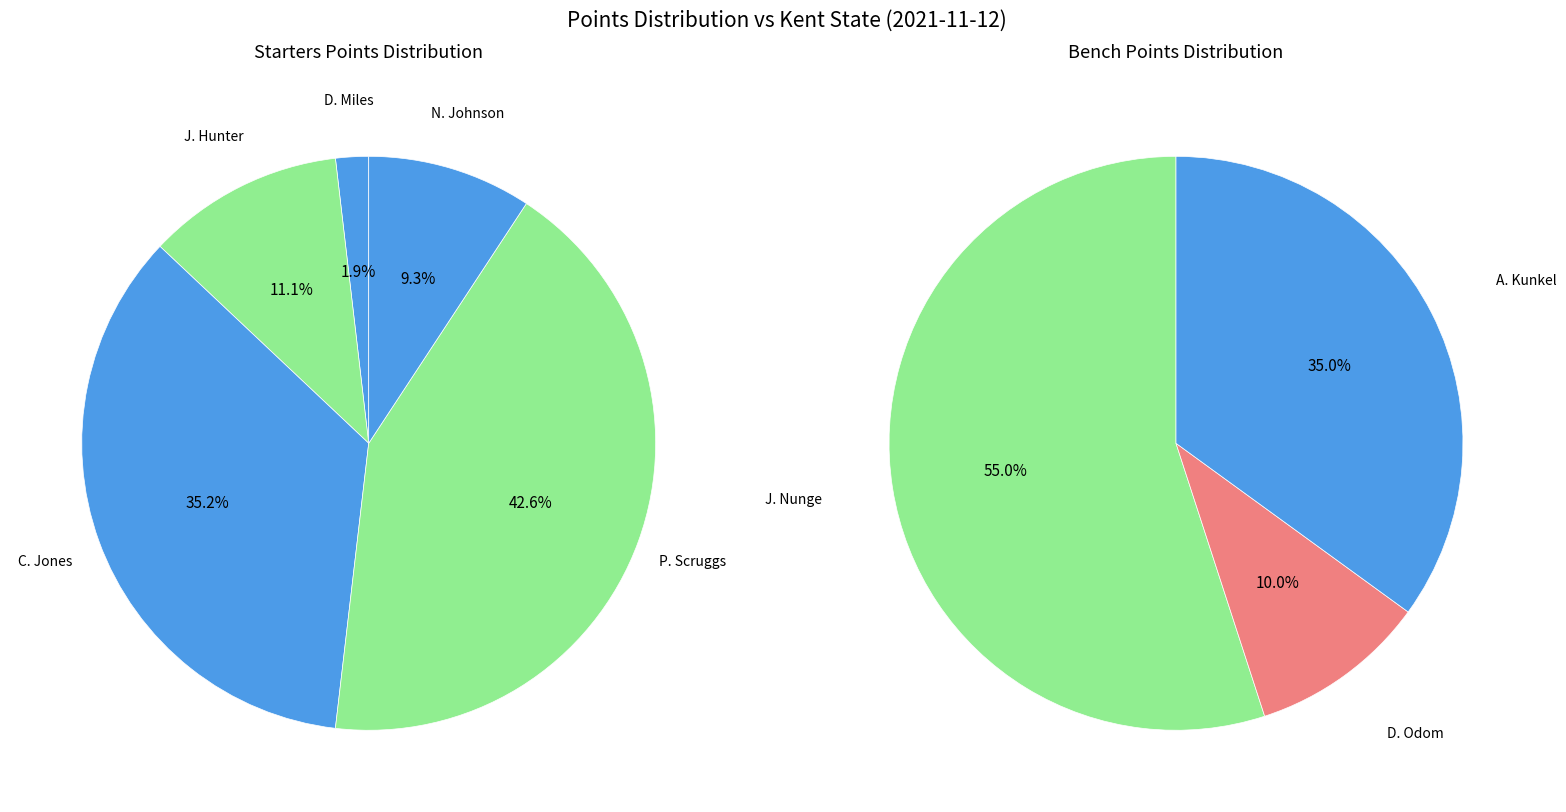

How many slices are in this pie chart?

8